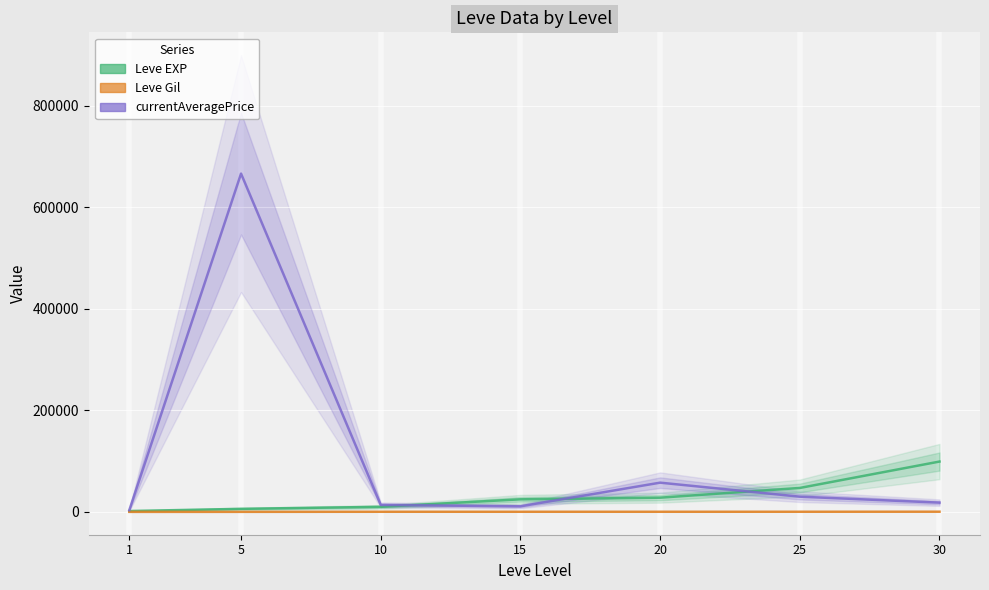

Where does the Leve EXP series first go above 24790?

20